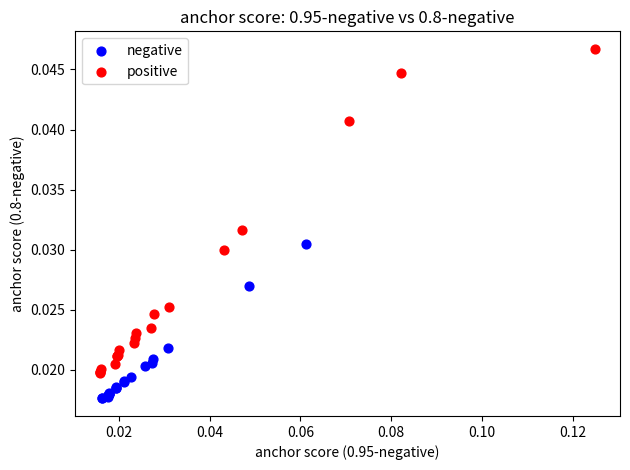

Which series reaches the maximum Y coordinate?

positive